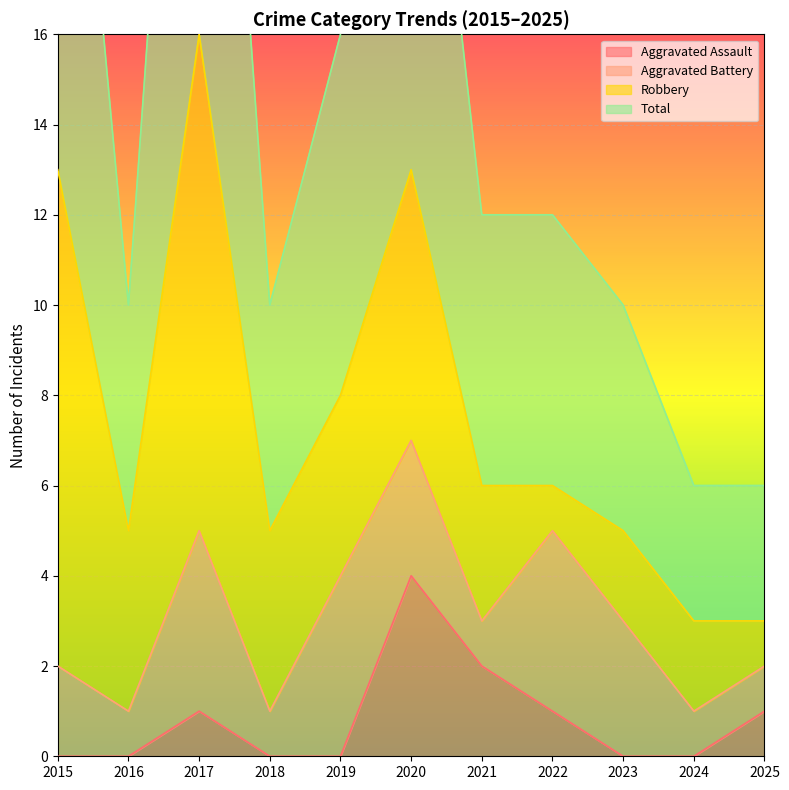

At which category does the chart reach its peak across all series?

2017